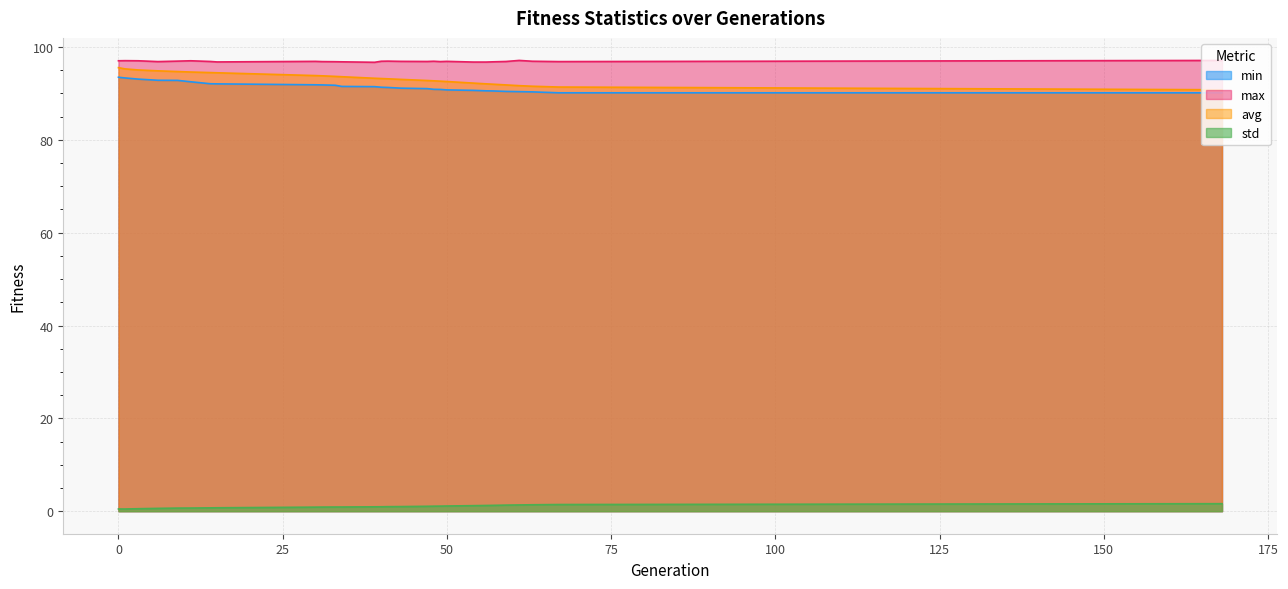

What is the value of the avg point at the 16th from the left?

93.0